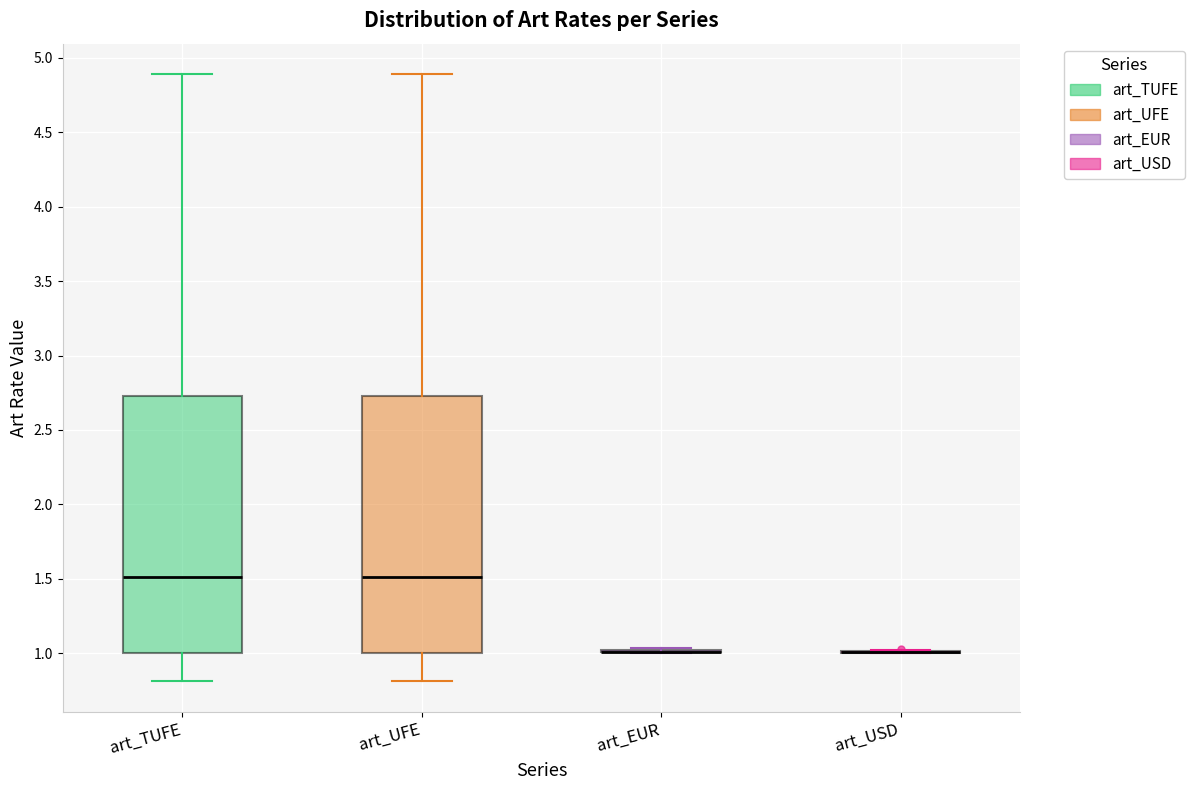

Reading left to right, read every box against the y-axis: the position of its median line, the range the box covers, and the ends of its whiskers. The values are not printed on the chart, so give them approximately, as read against the axis.

art_TUFE: median 1.50, box 1.00 to 2.75, whiskers 0.80 to 4.90
art_UFE: median 1.50, box 1.00 to 2.75, whiskers 0.80 to 4.90
art_EUR: box collapsed to a line at 1.00, whiskers 1.00 to 1.05
art_USD: box collapsed to a line at 1.00, whiskers 1.00 to 1.00